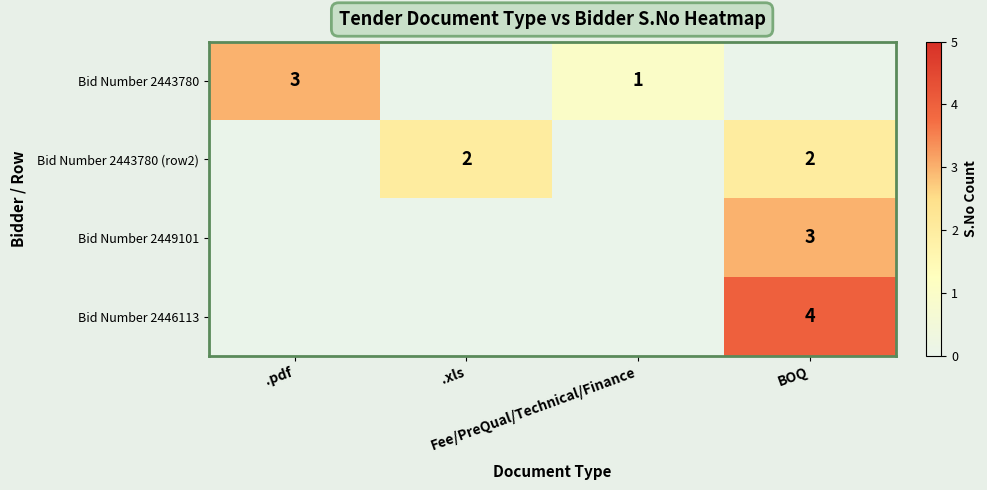

How many values in Bid Number 2443780 (row2) are above zero?

2